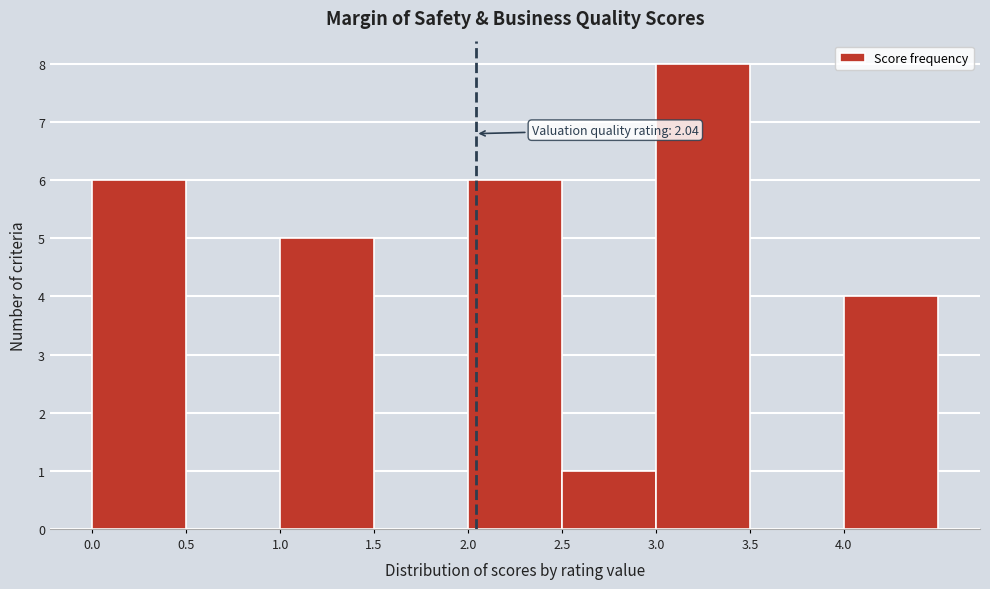

Over which range of the x-axis is the bar tallest?

3.0 to 3.5